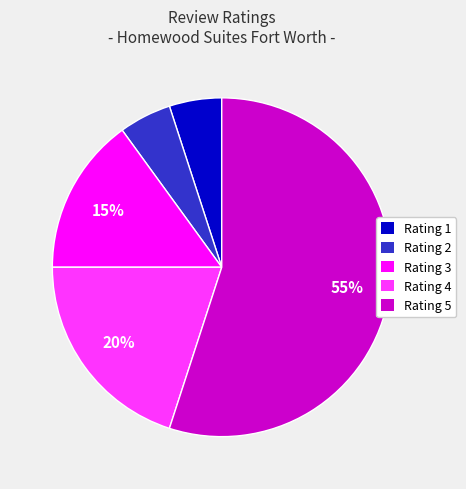

The Rating 2 slice represents 5% of the pie. True or false?

True